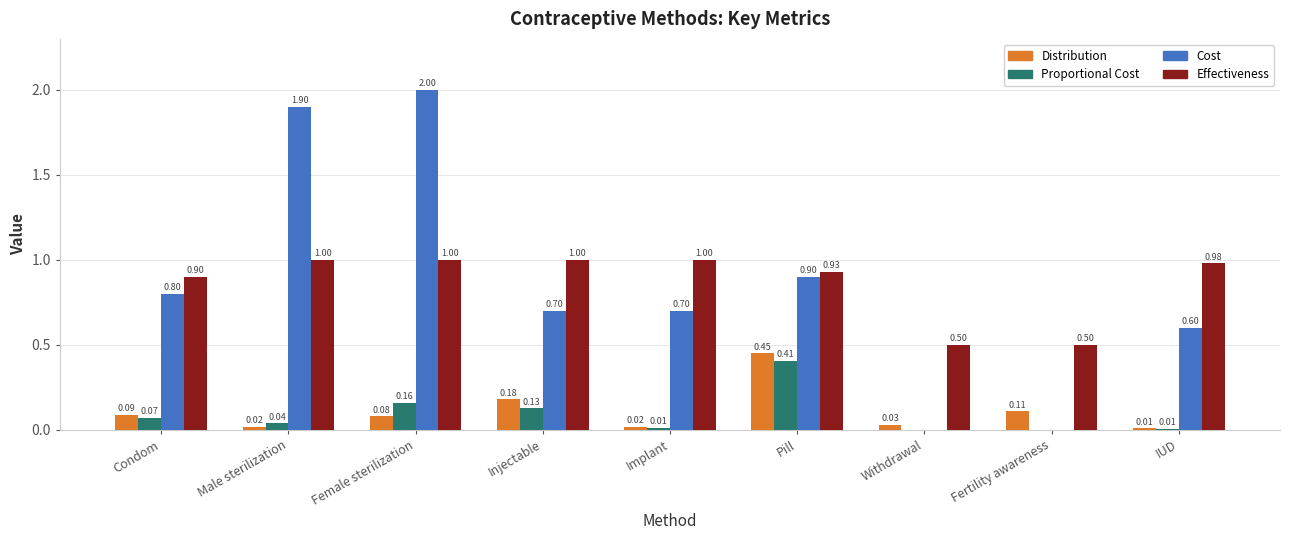

What is the sum of all Distribution values?

1.0